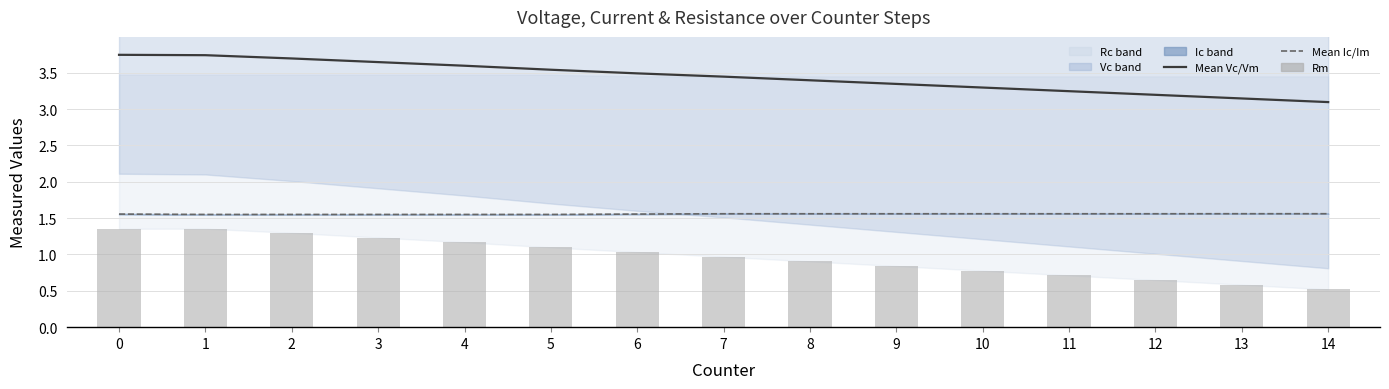

What is the sum of the Mean Vc/Vm values at 10 and 7?

6.7